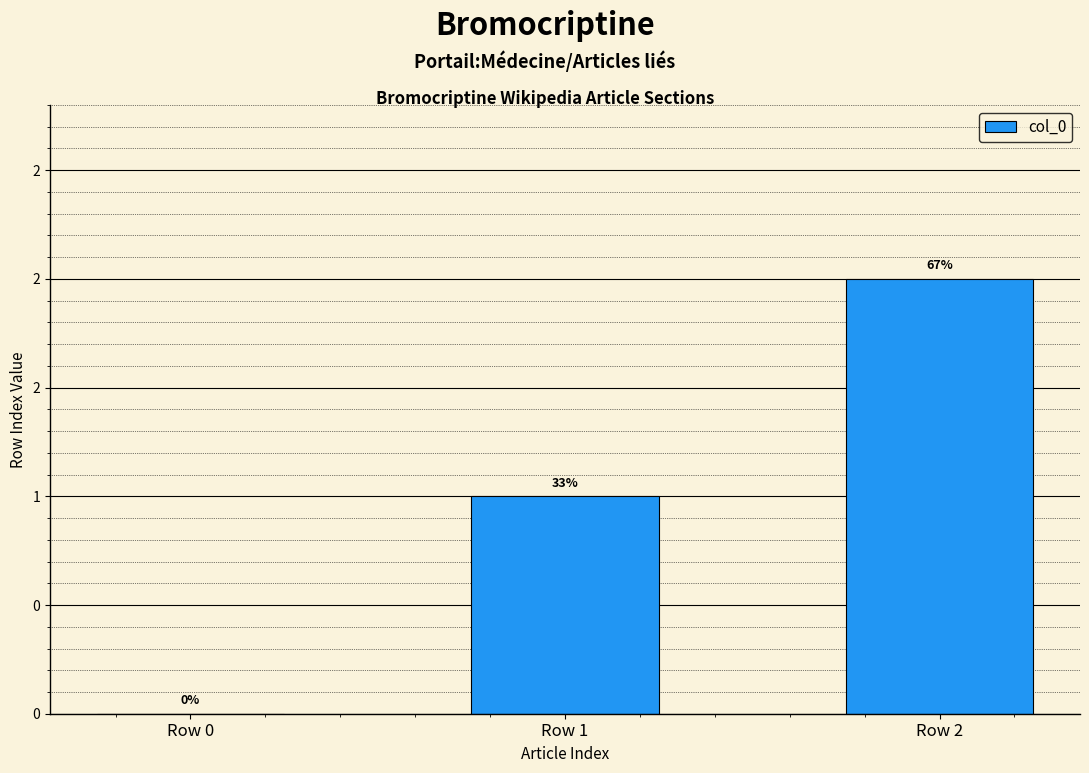

List the labels in order of value, smallest first.

Row 0, Row 1, Row 2